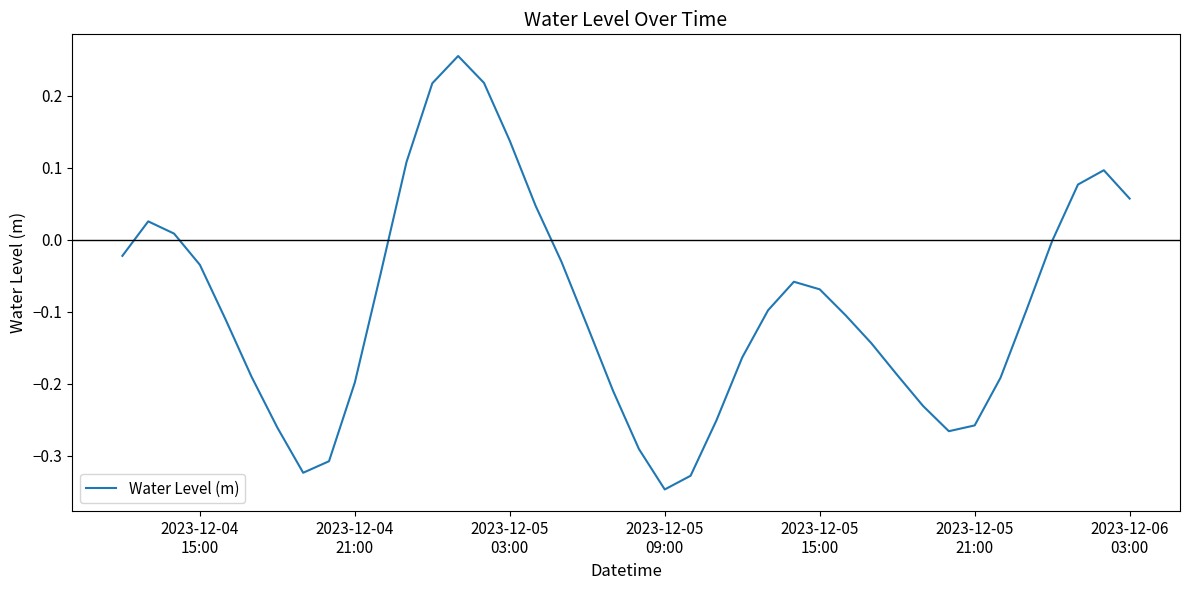

What is the difference between the maximum and minimum values?

0.6